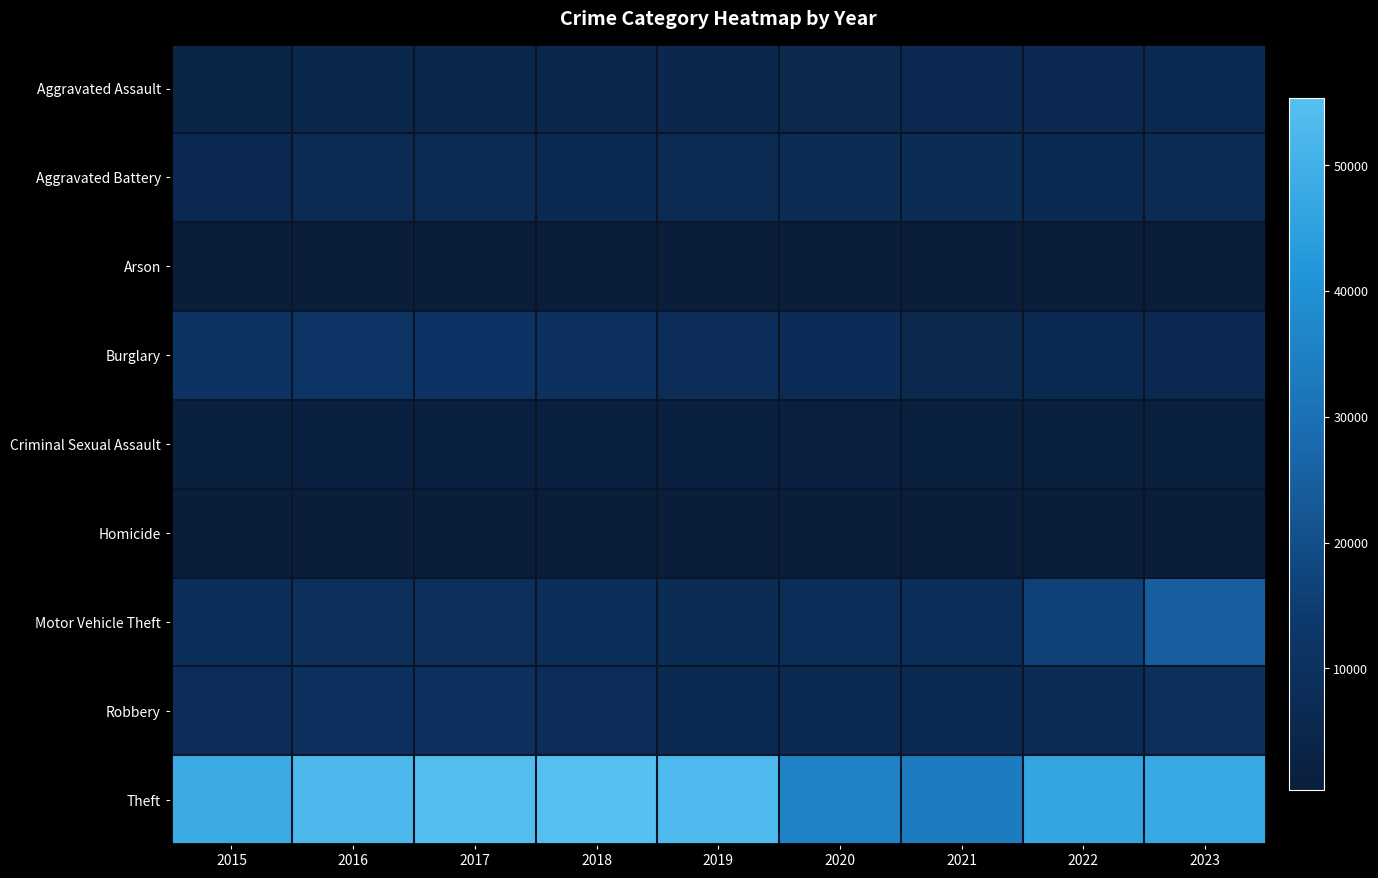

What is the difference between the highest and lowest values at 2022?

46268